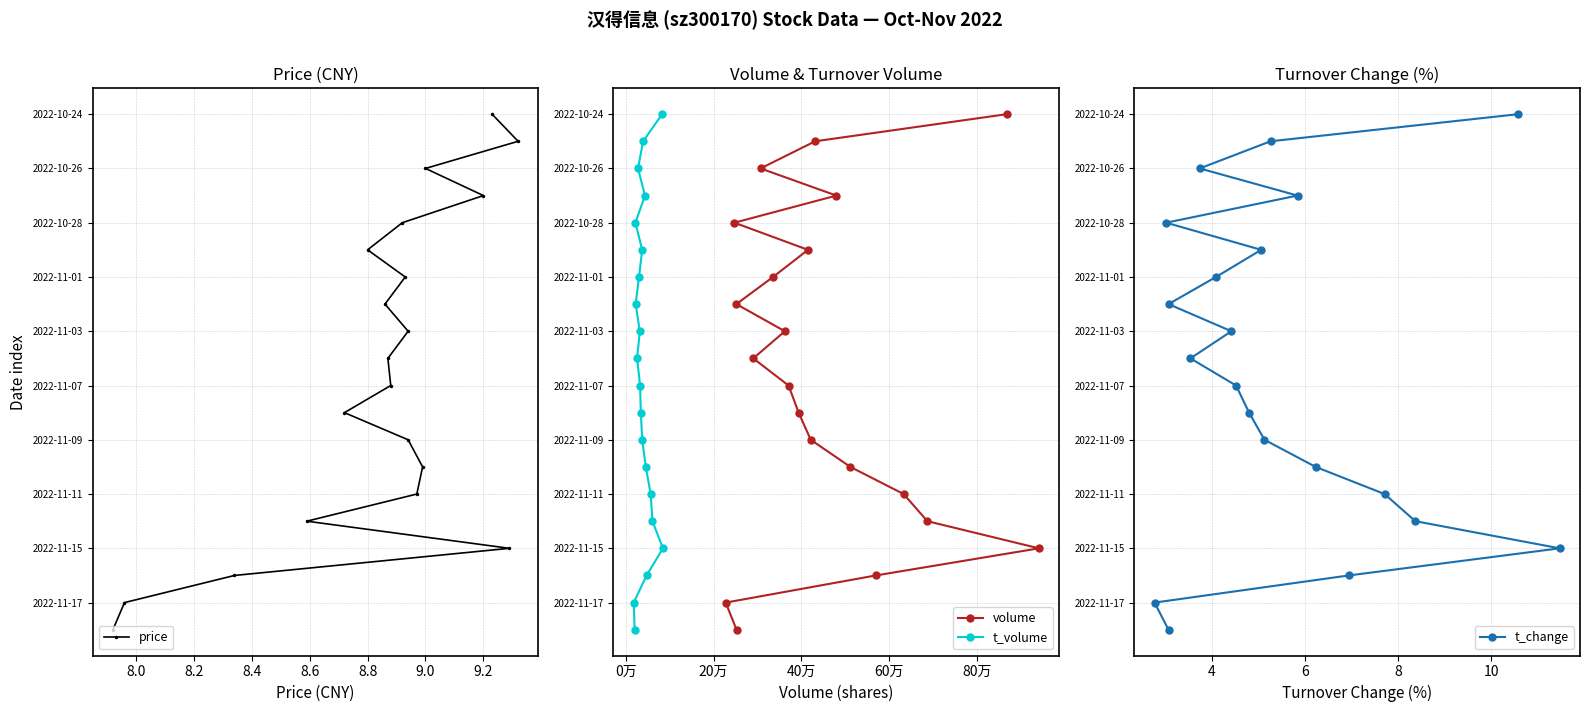

Does the chart have visible grid lines?

Yes